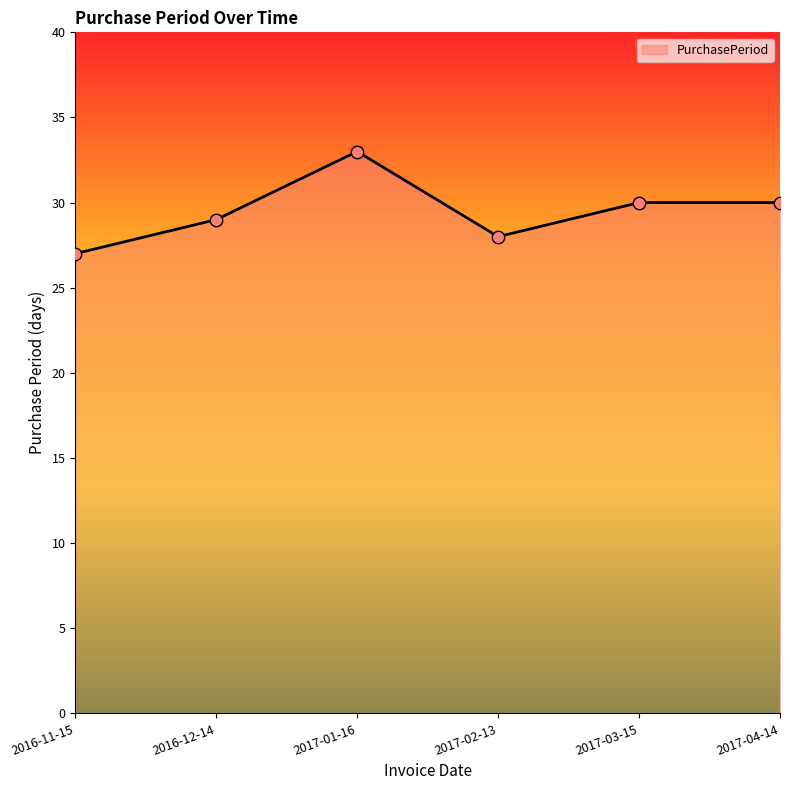

Between 2017-03-15 and 2016-12-14, which is larger?

2017-03-15